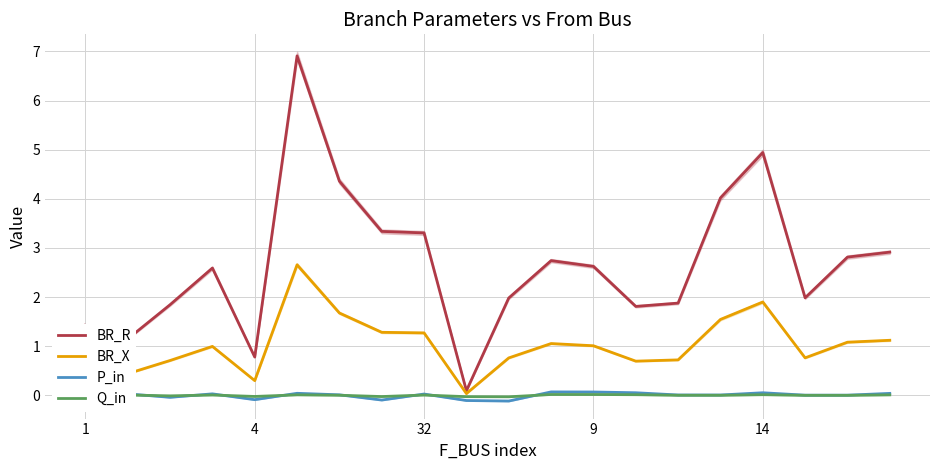

Between 18 and 7, which is larger?

7